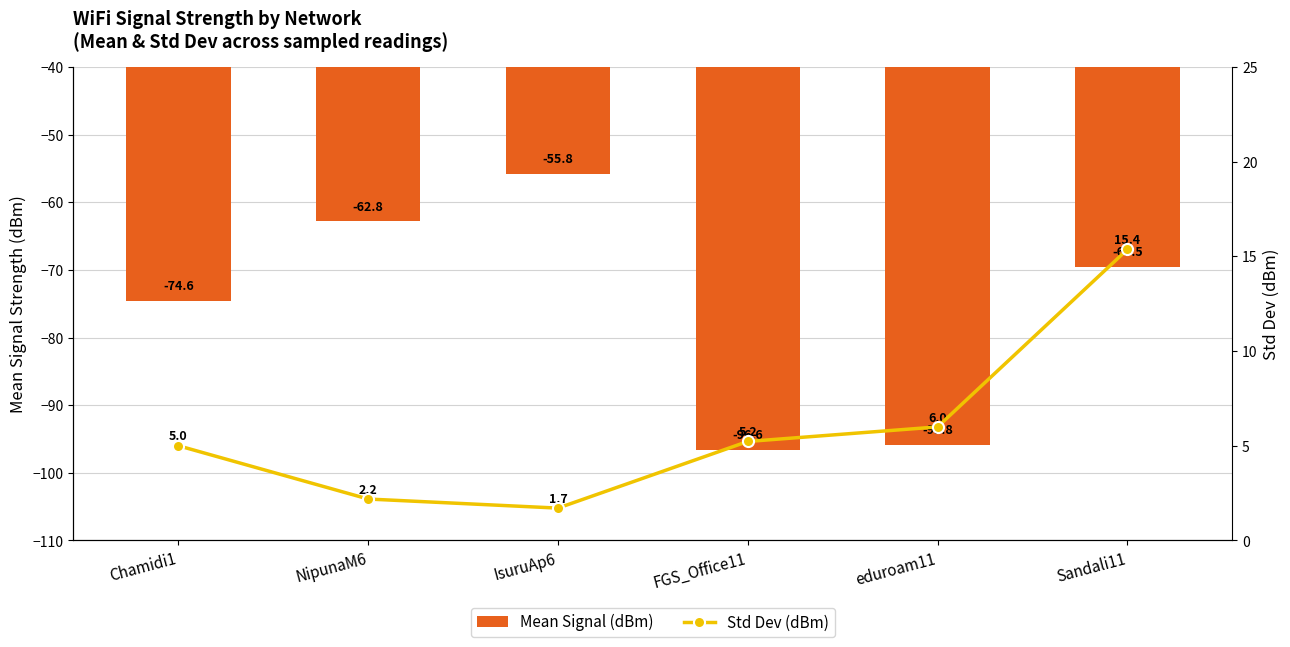

What is the sum of all Std Dev (dBm) values?

35.5